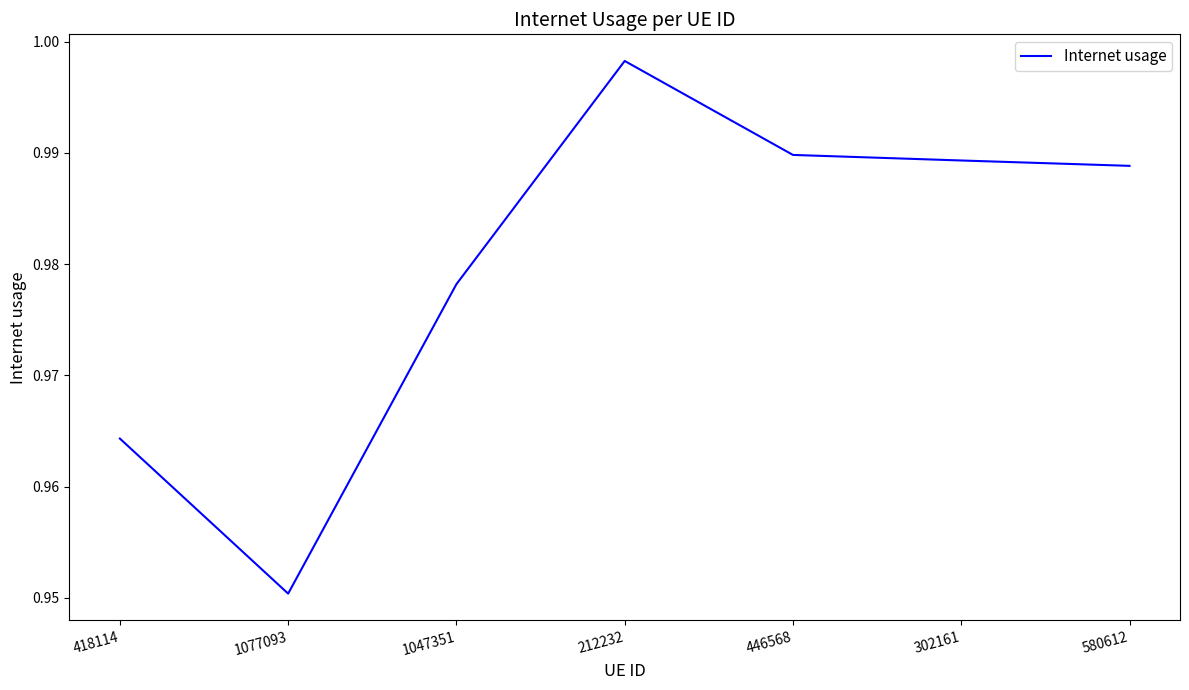

The chart shows a value of 1.4 at 580612. True or false?

False